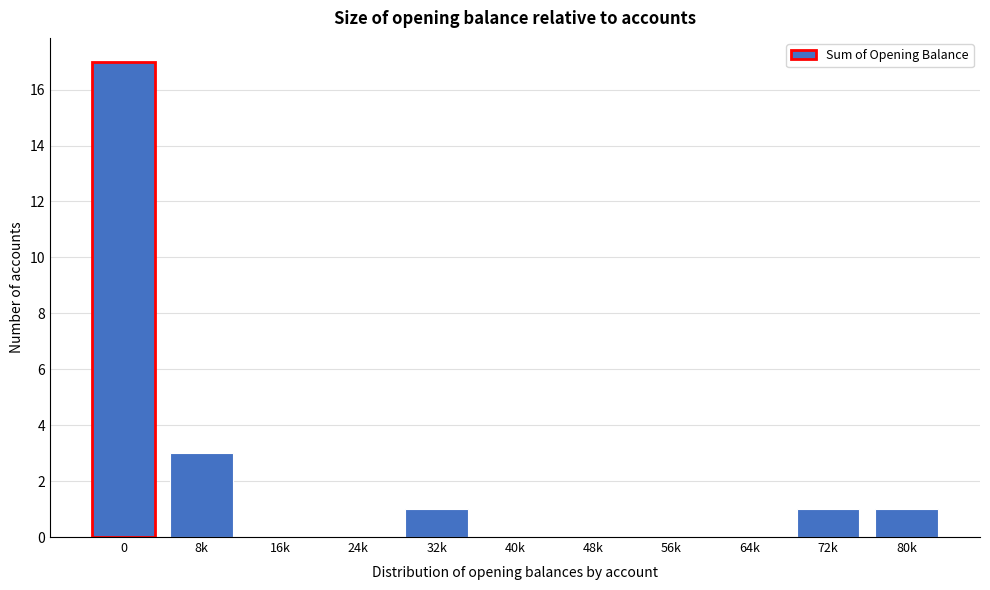

Reading left to right, transcribe all the data shown in this chart.

0=17	8k=3	16k=0	24k=0	32k=1	40k=0	48k=0	56k=0	64k=0	72k=1	80k=1